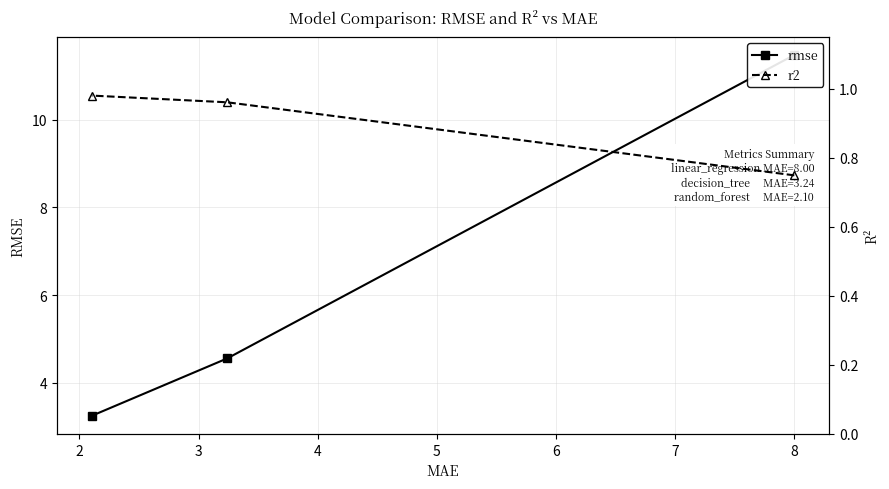

What is the total value across all series at 2?

5.5